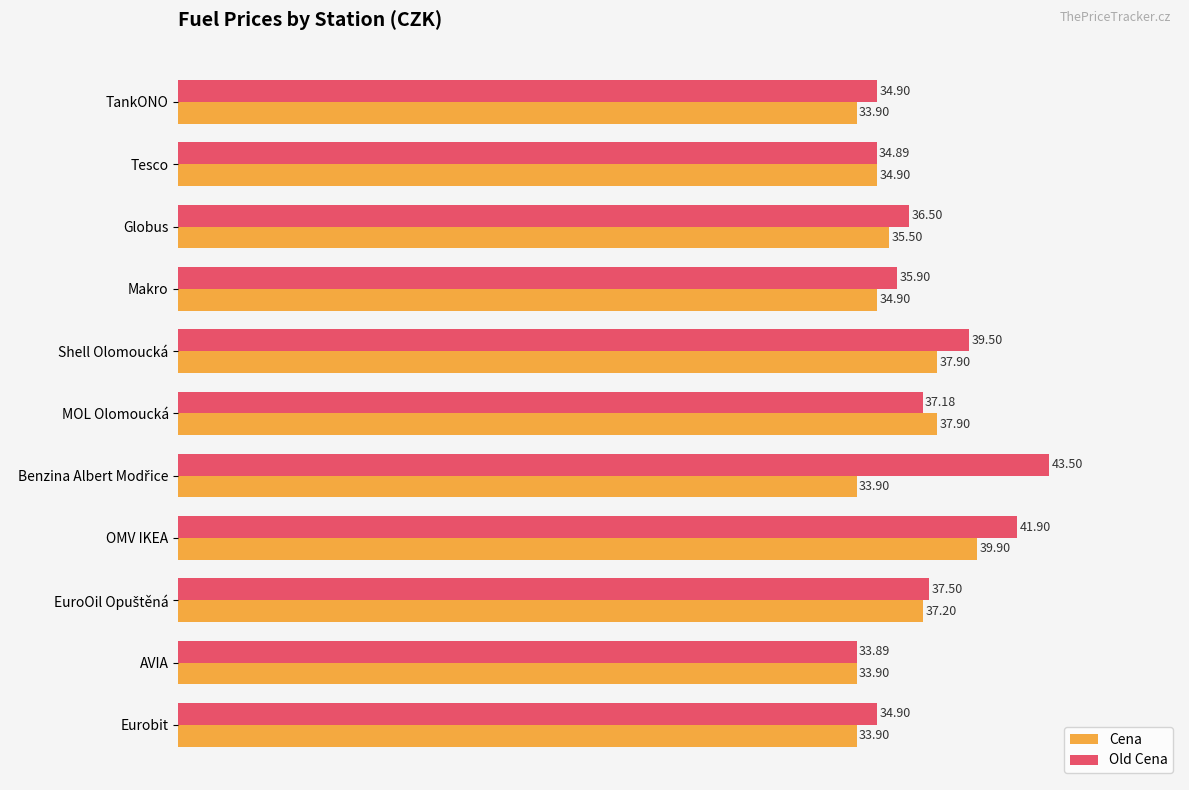

Between Shell Olomoucká and OMV IKEA, which series saw the biggest shift?

Old Cena